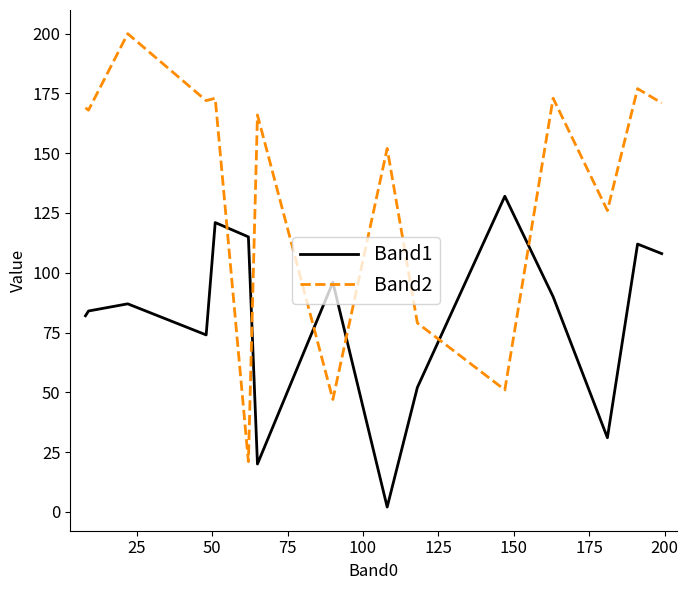

Which series has the largest range (max minus min)?

Band2